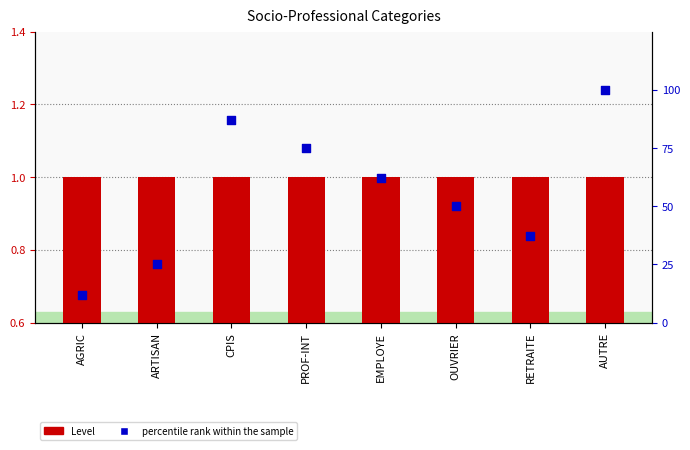

Which series has the largest total across all categories?

percentile rank within the sample